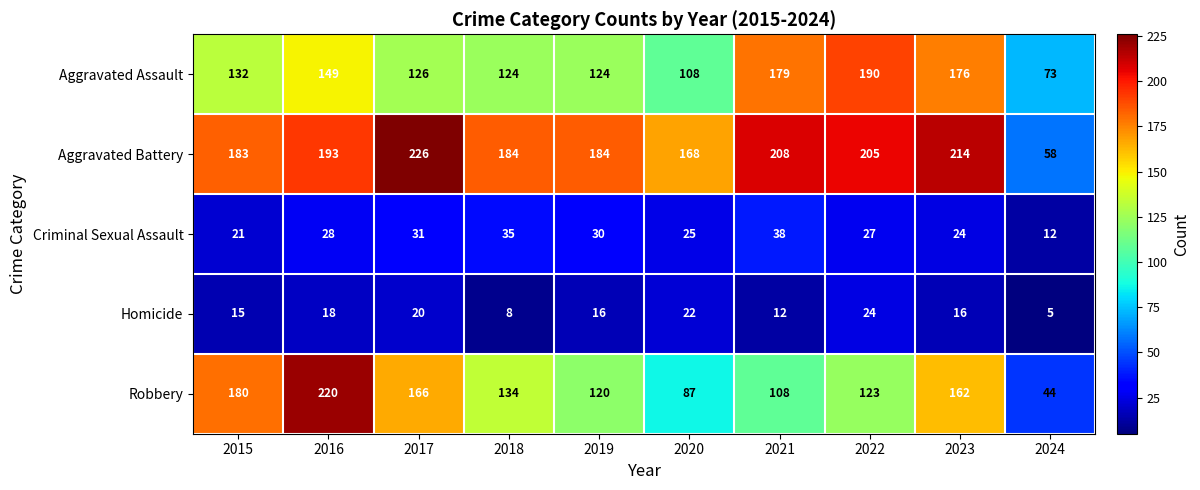

Is it true that Homicide equals 5 at 2015?

False